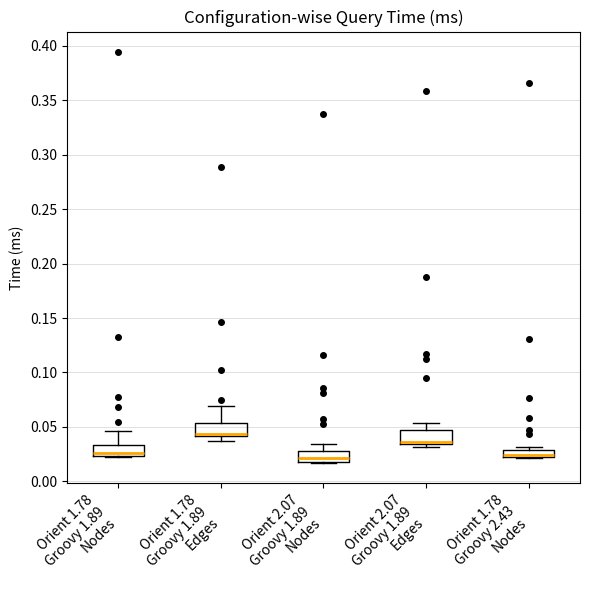

Where does the upper whisker of the box for Orient 2.07 Groovy 1.89 Edges end on the y-axis? The values are not printed on the chart, so give them approximately, as read against the axis.

0.055